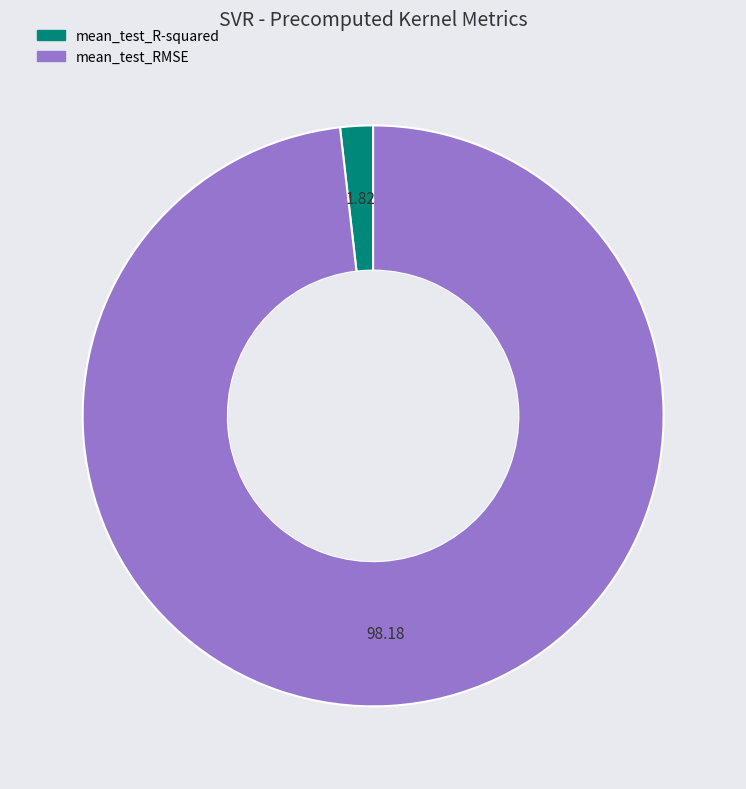

Is the sum of mean_test_RMSE and mean_test_R-squared greater than half?

Yes